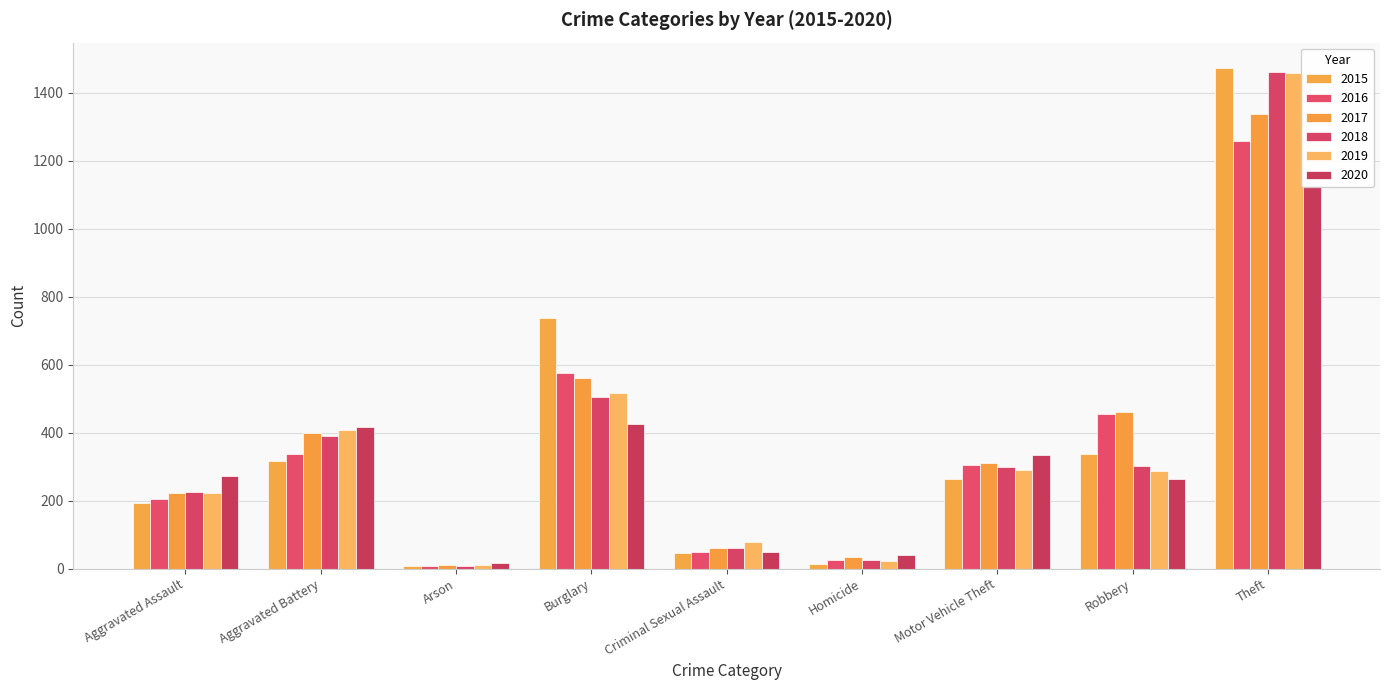

Are the bars grouped side by side (vs. stacked)?

Yes